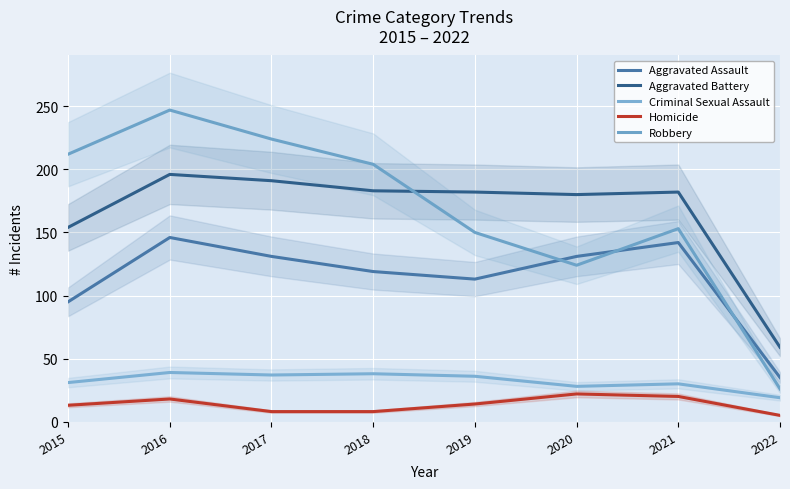

Reading left to right, extract all data points from this chart.

Aggravated Assault: 2015=95	2016=146	2017=131	2018=119	2019=113	2020=131	2021=142	2022=35
Aggravated Battery: 2015=154	2016=196	2017=191	2018=183	2019=182	2020=180	2021=182	2022=59
Criminal Sexual Assault: 2015=31	2016=39	2017=37	2018=38	2019=36	2020=28	2021=30	2022=19
Homicide: 2015=13	2016=18	2017=8	2018=8	2019=14	2020=22	2021=20	2022=5
Robbery: 2015=212	2016=247	2017=224	2018=204	2019=150	2020=124	2021=153	2022=26